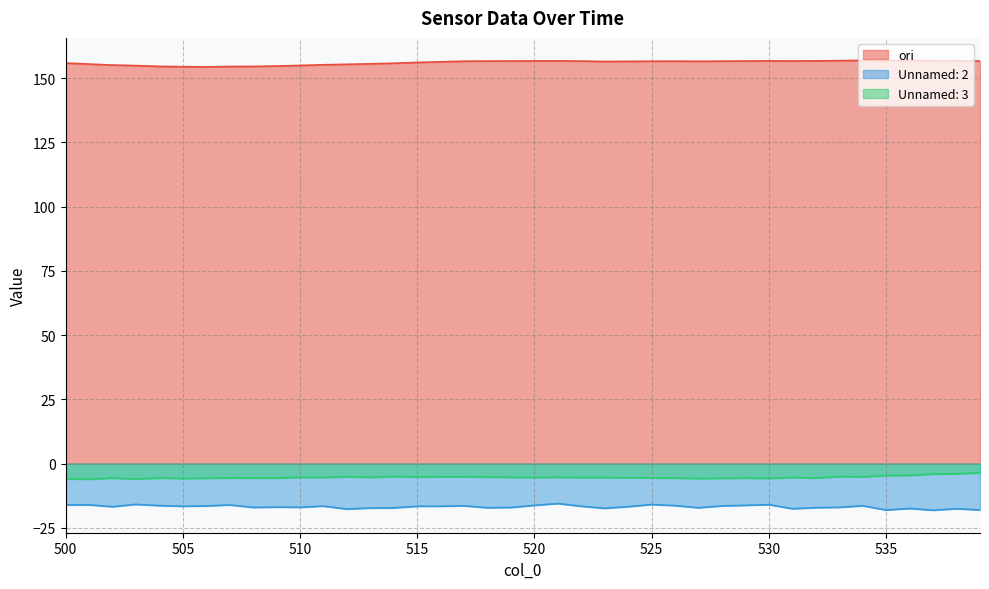

True or false: Unnamed: 3 has more than 1 interior local peaks.

True